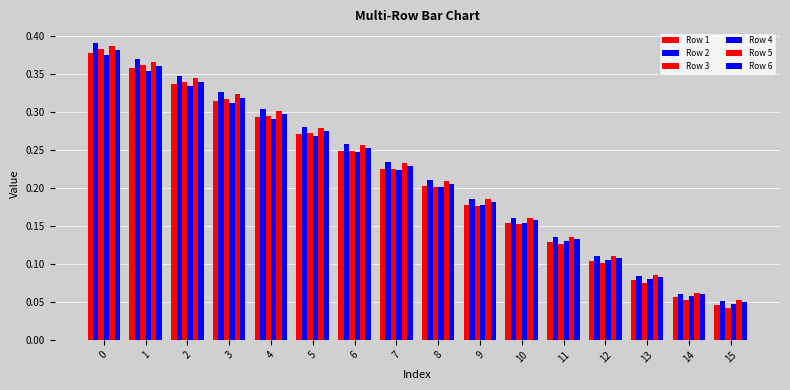

How many bars are there in each group?

6